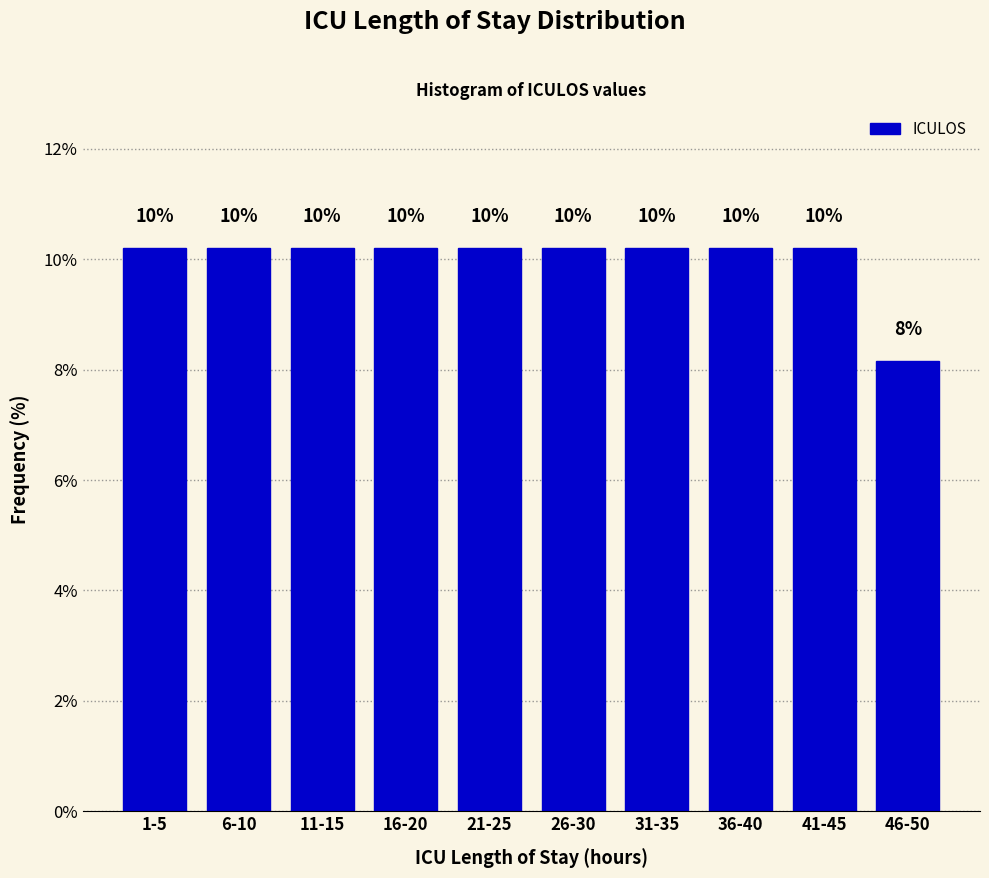

Does the chart contain any negative values?

No